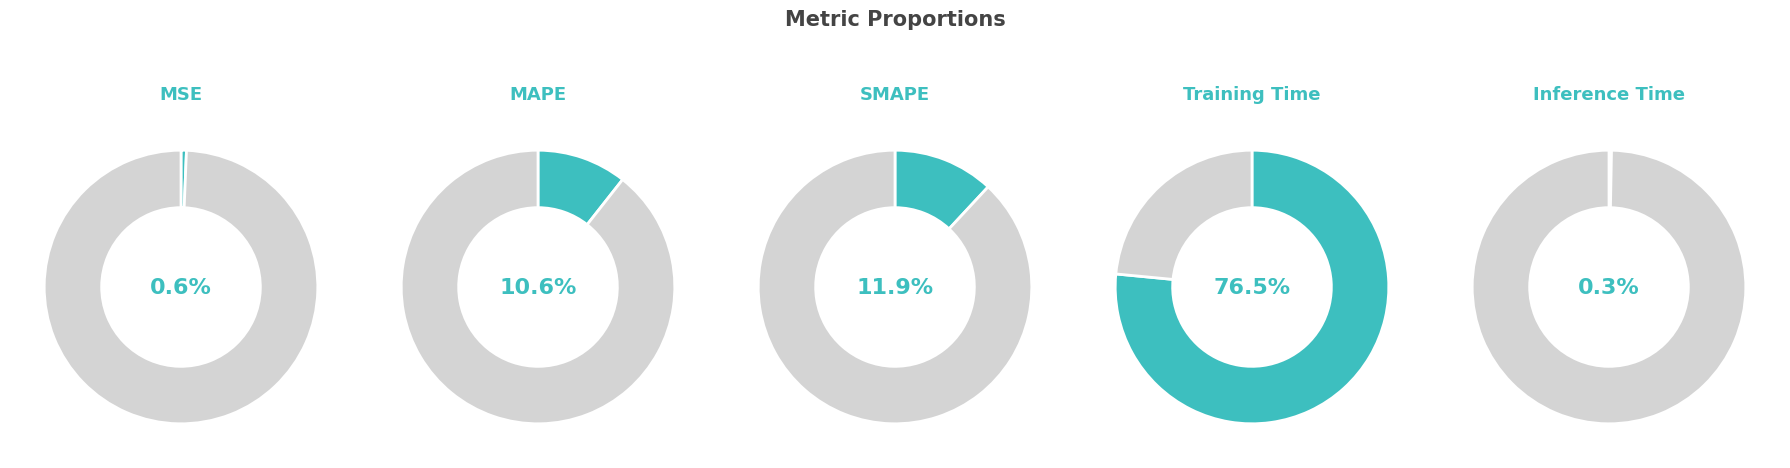

Combined, what portion of the pie is SMAPE and Training Time?

88.4%